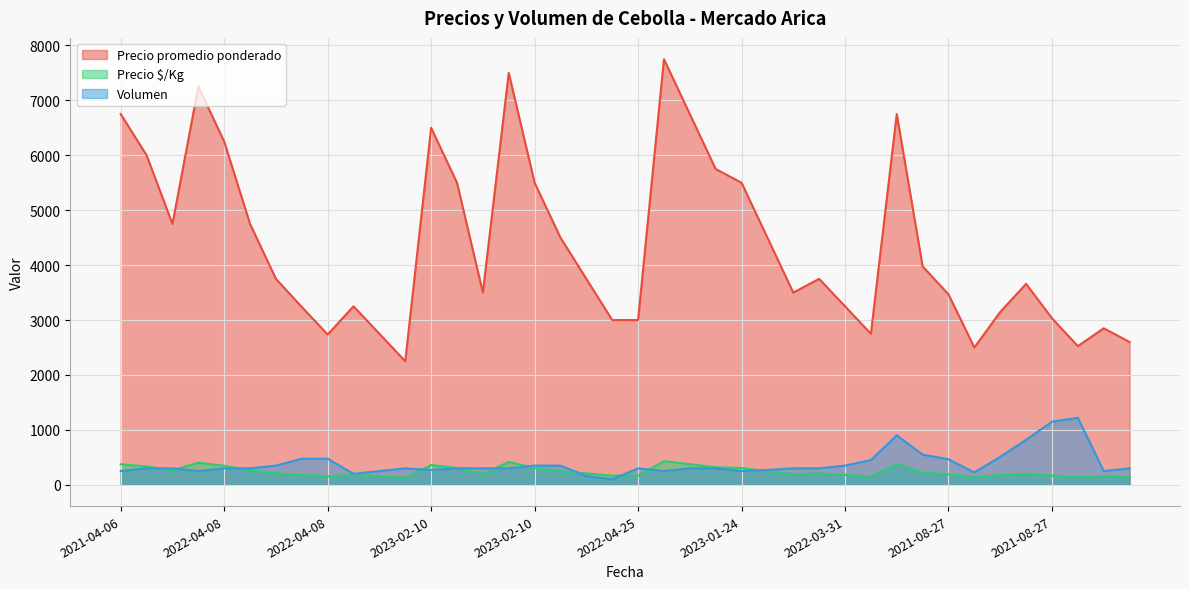

True or false: Precio promedio ponderado and Precio $/Kg cross at least once.

False